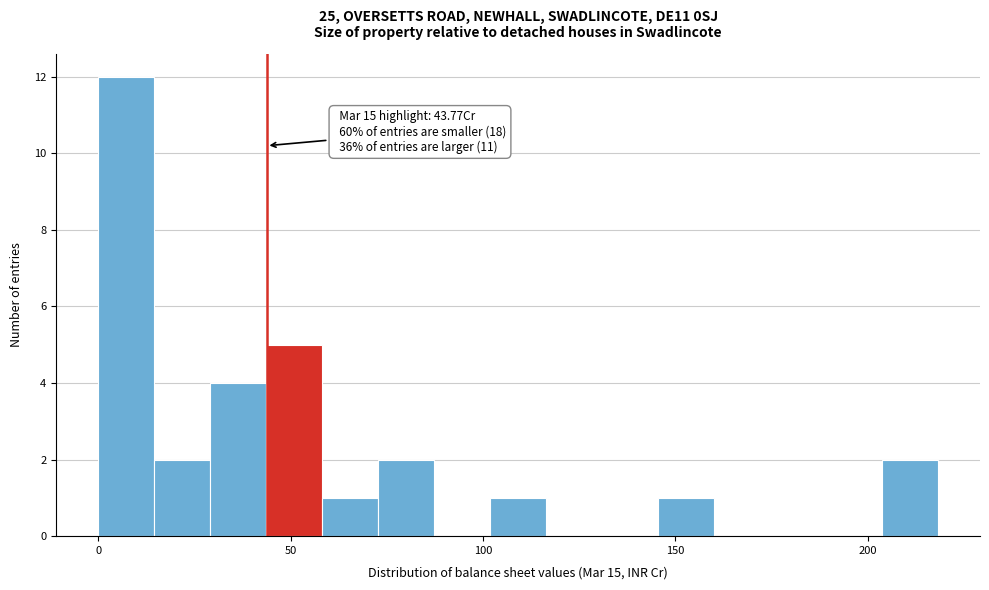

Read against the x-axis, roughly where is the centre of the tallest bar?

5